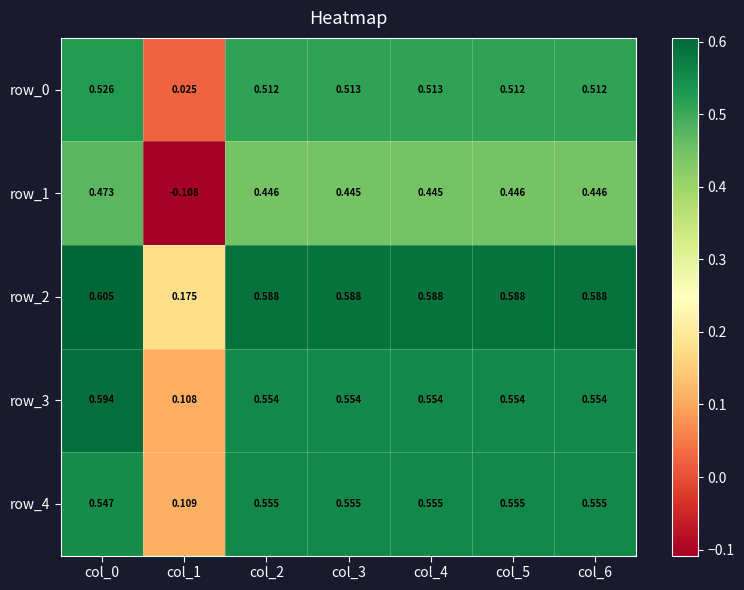

Which category has the highest value across all series?

col_0